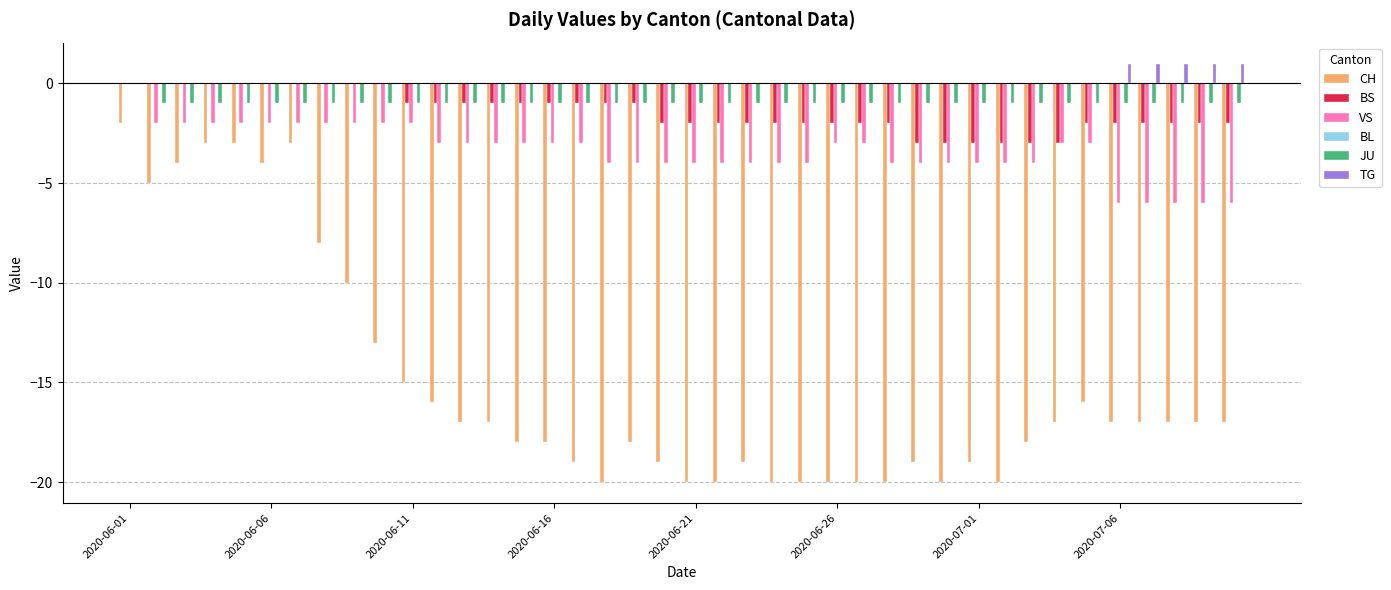

Which series has the largest total across all categories?

TG